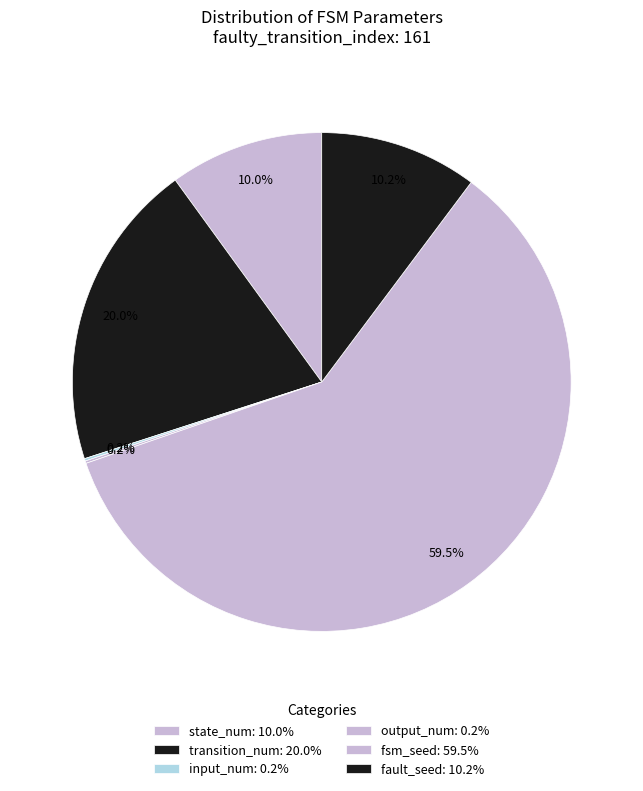

True or false: fsm_seed accounts for 59% of the total.

True